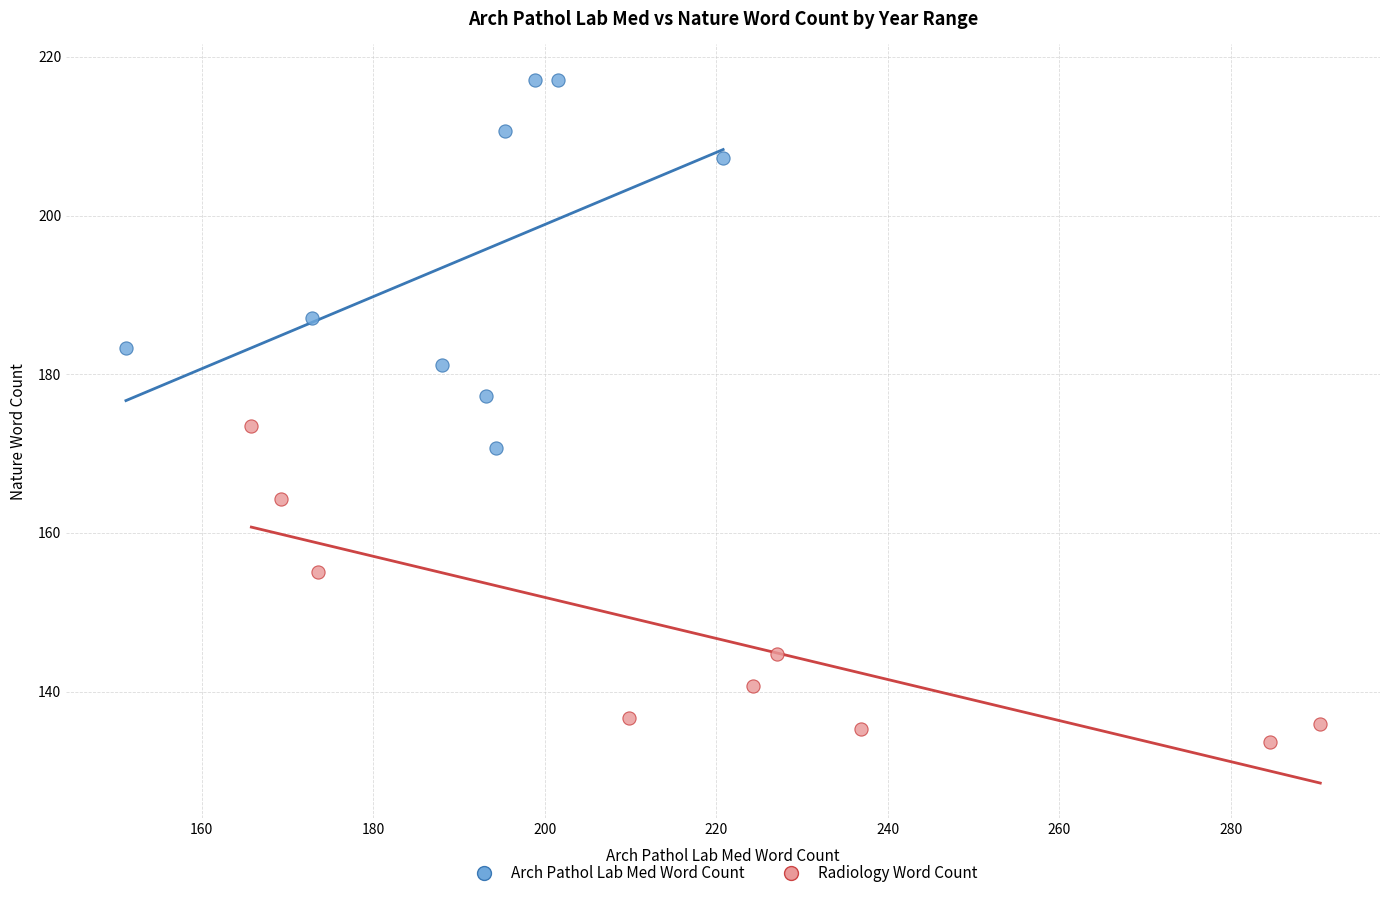

Which series contains the highest Y value?

Arch Pathol Lab Med Word Count